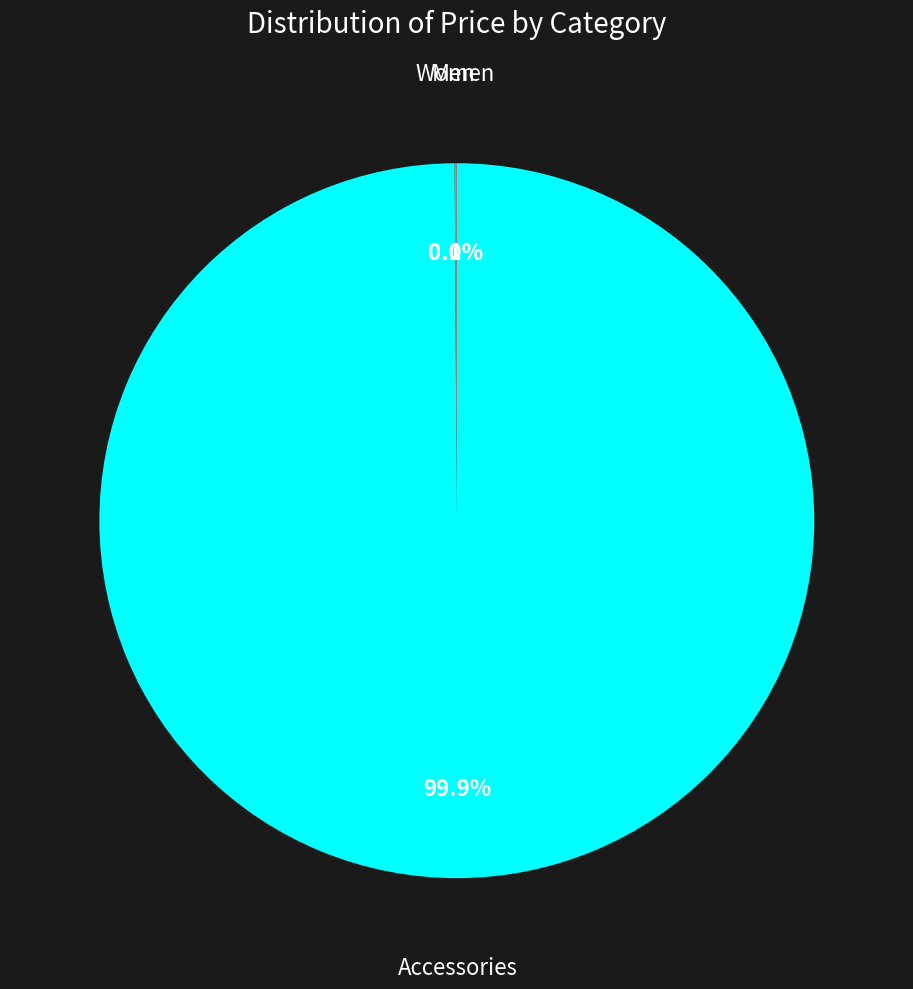

Rank the categories by value from highest to lowest.

Accessories, Women, Men